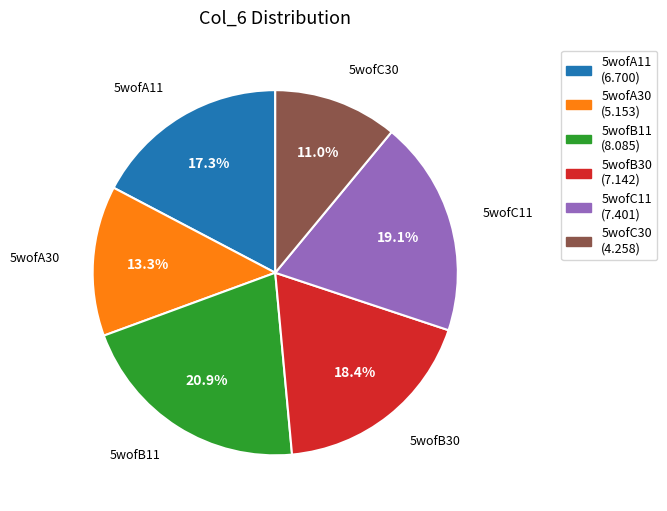

The 5wofB30 slice represents 33% of the pie. True or false?

False